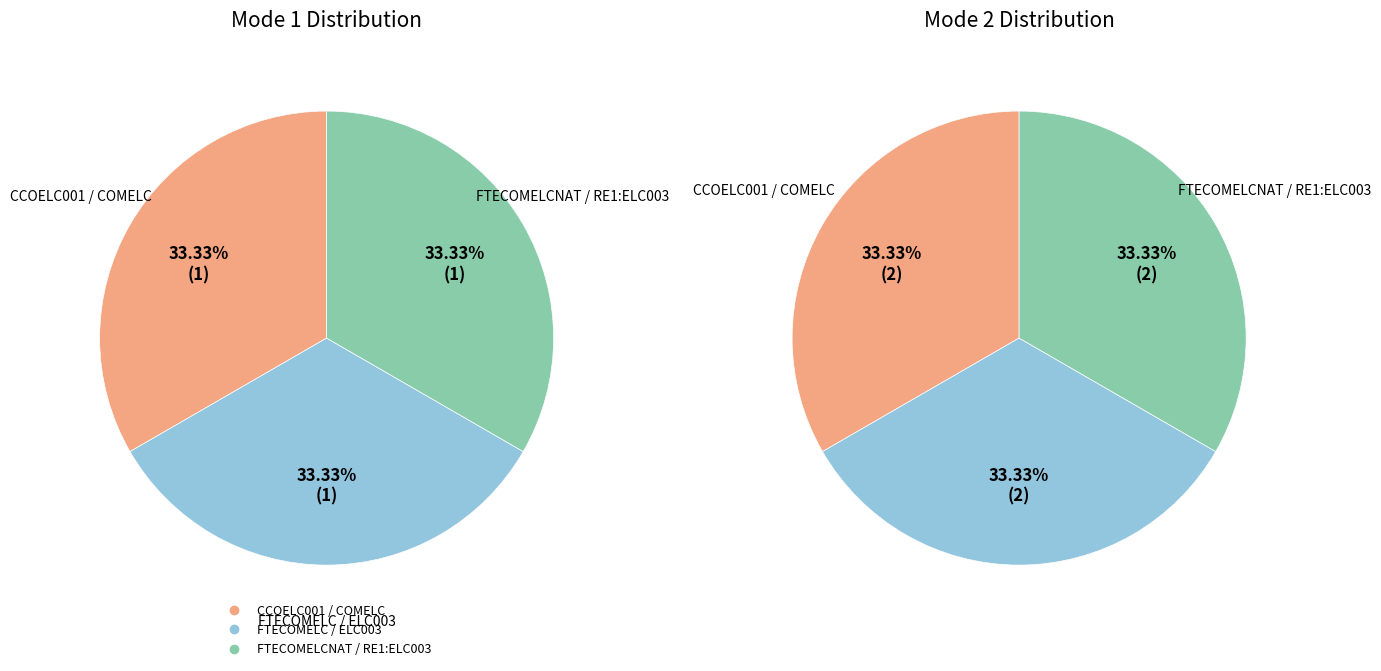

Does FTECOMELC / ELC003 represent more than half of the total?

No